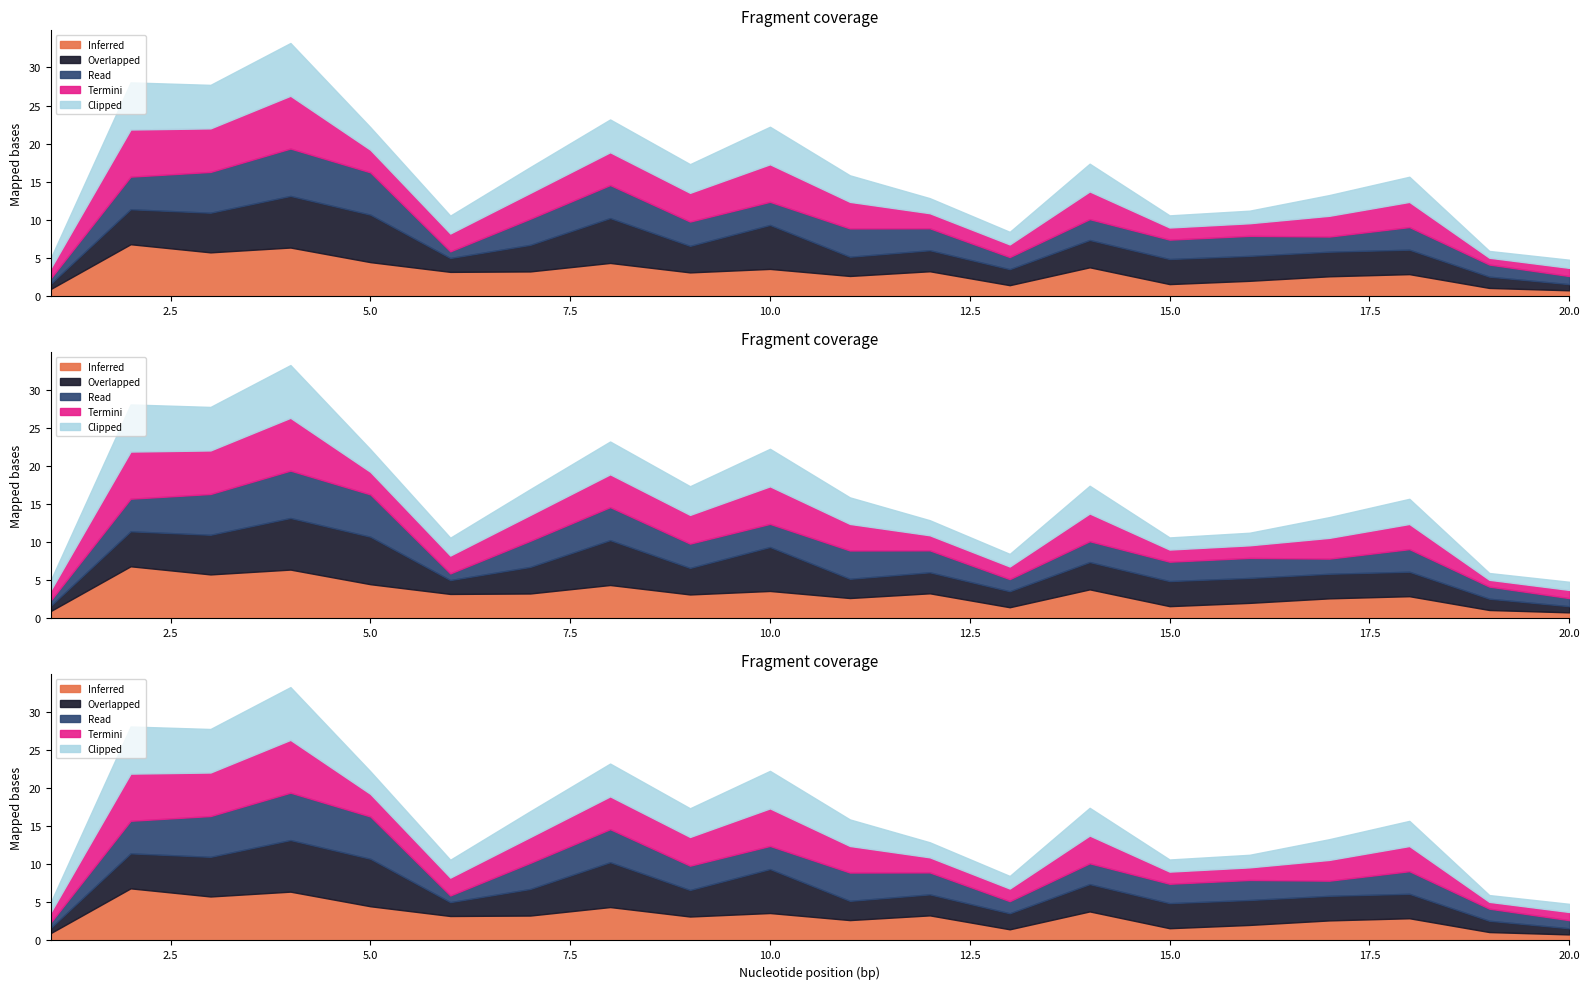

At which category does the chart reach its minimum across all series?

1